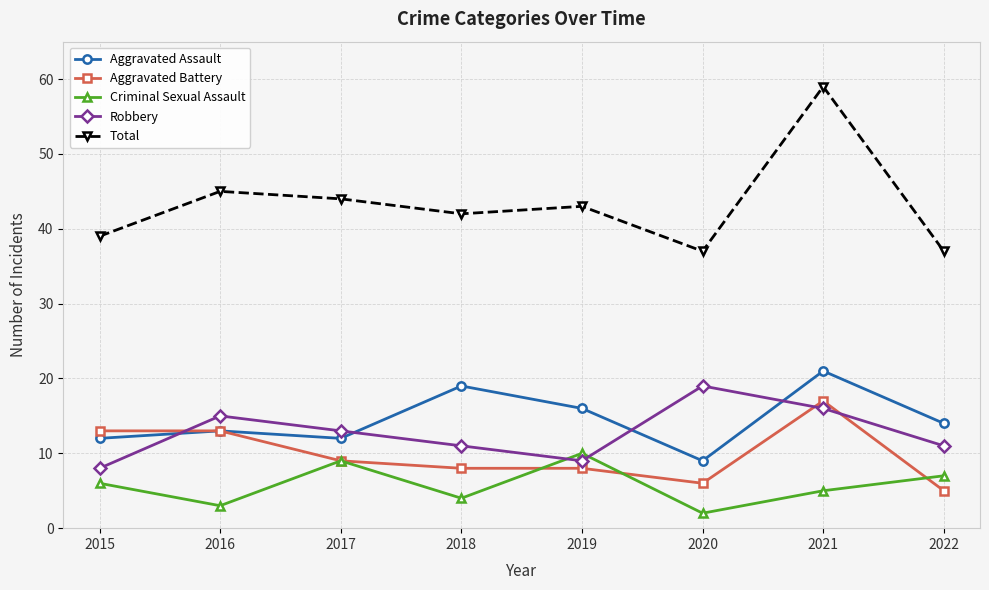

True or false: Aggravated Assault and Total cross at least once.

False